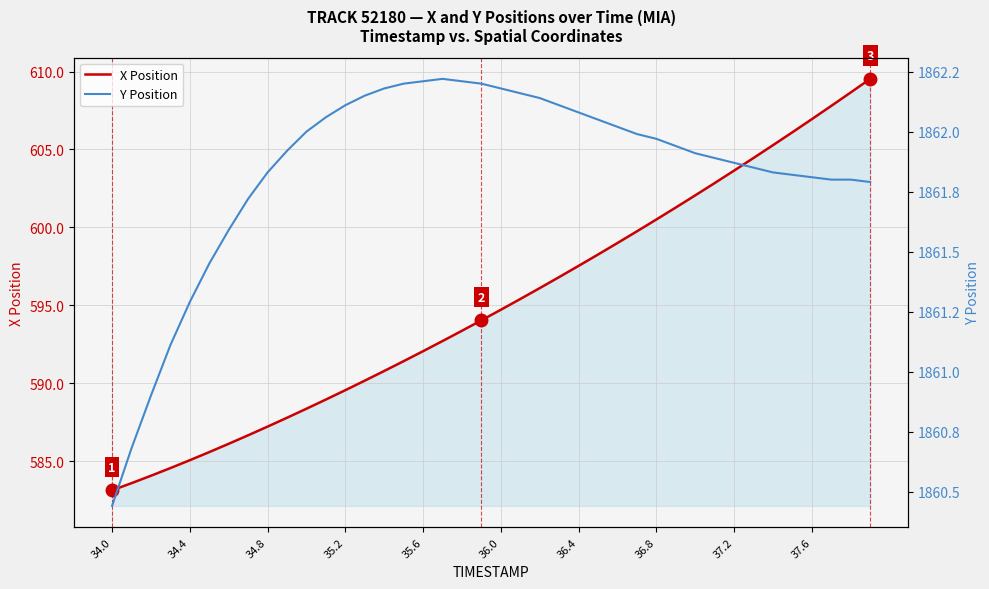

True or false: Y Position and X Position intersect in this chart.

False